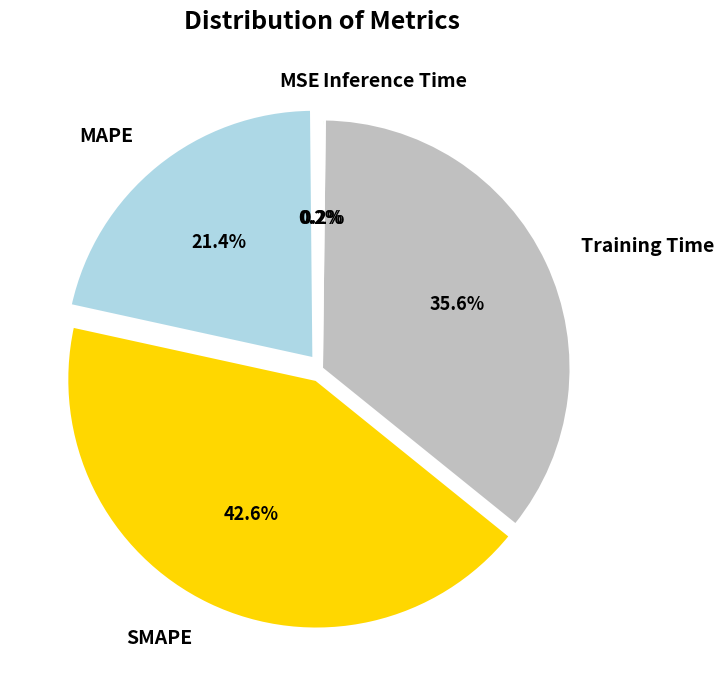

To the nearest percent, what is the difference between the SMAPE and Training Time slice percentages?

7%